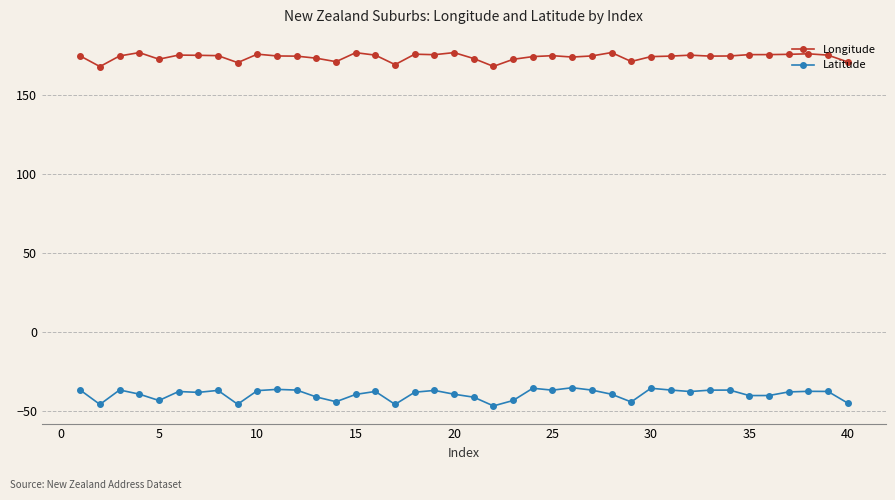

True or false: Longitude has more than 0 interior local peaks.

True